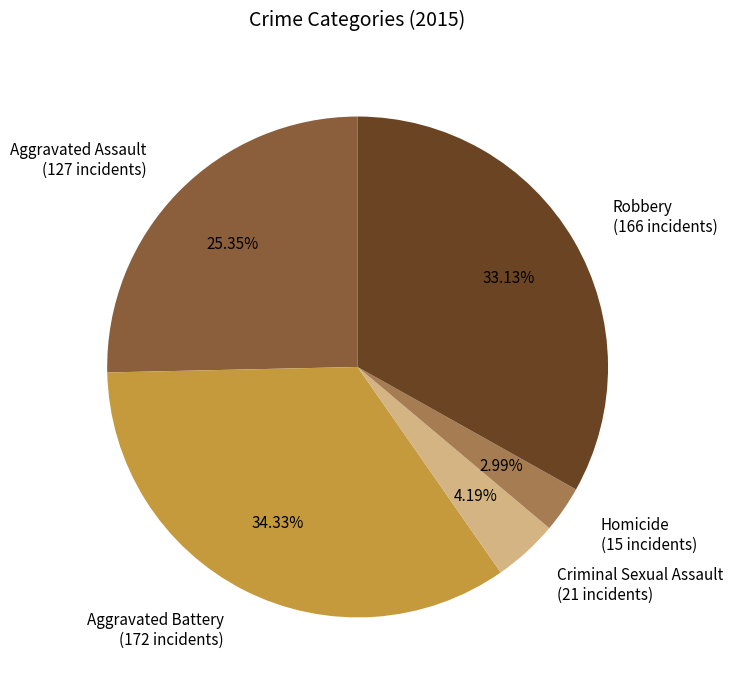

True or false: Aggravated Battery accounts for 28% of the total.

False